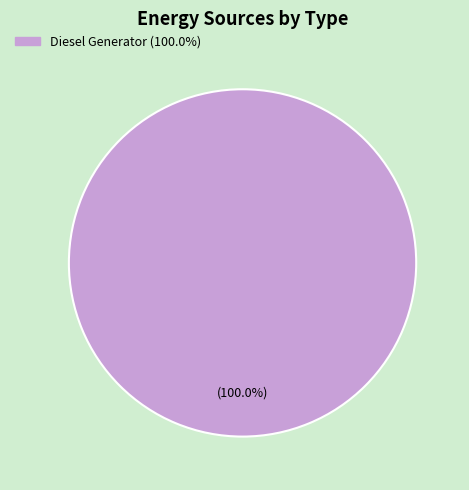

Is there a majority slice in this chart?

Yes